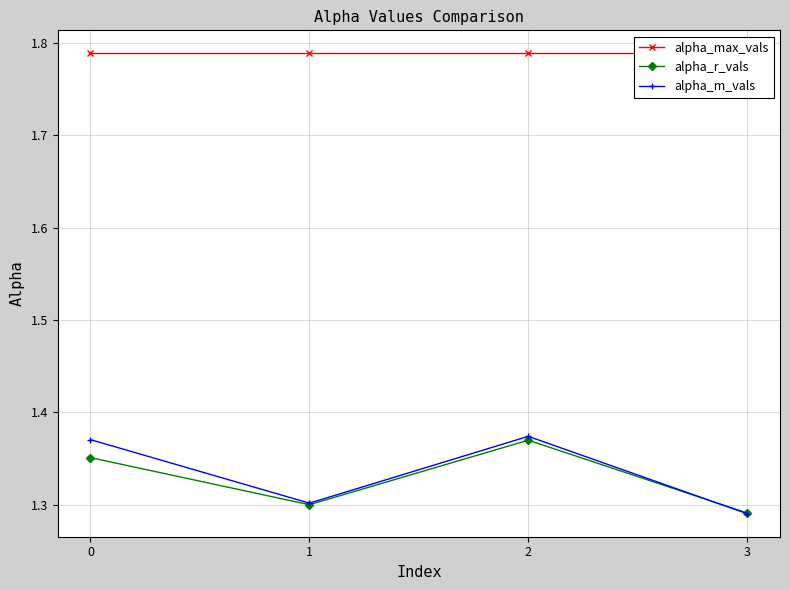

The value of alpha_r_vals at 2 is 2.2. True or false?

False